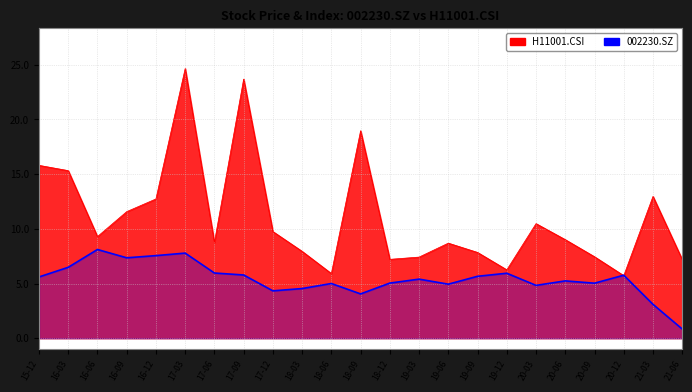

Where is H11001.CSI nearest to the value 15?

16-03